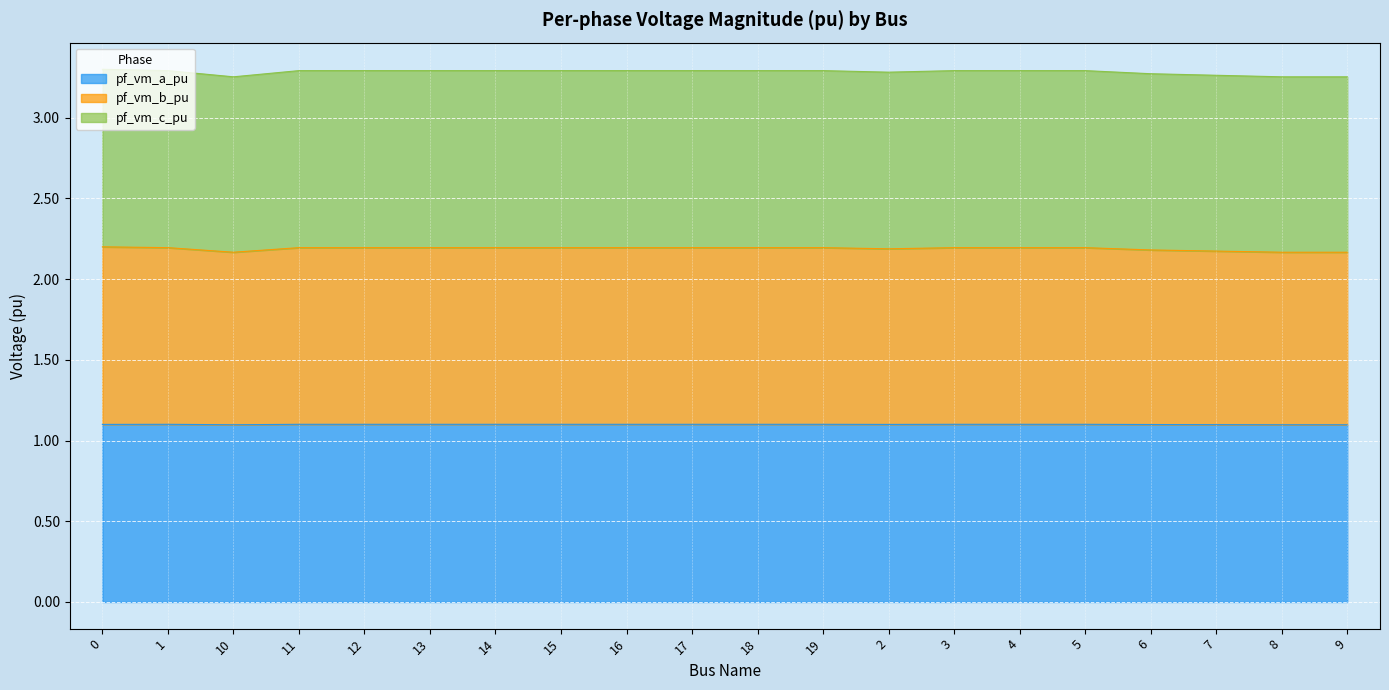

Between 0 and 3, which series saw the biggest shift?

pf_vm_b_pu